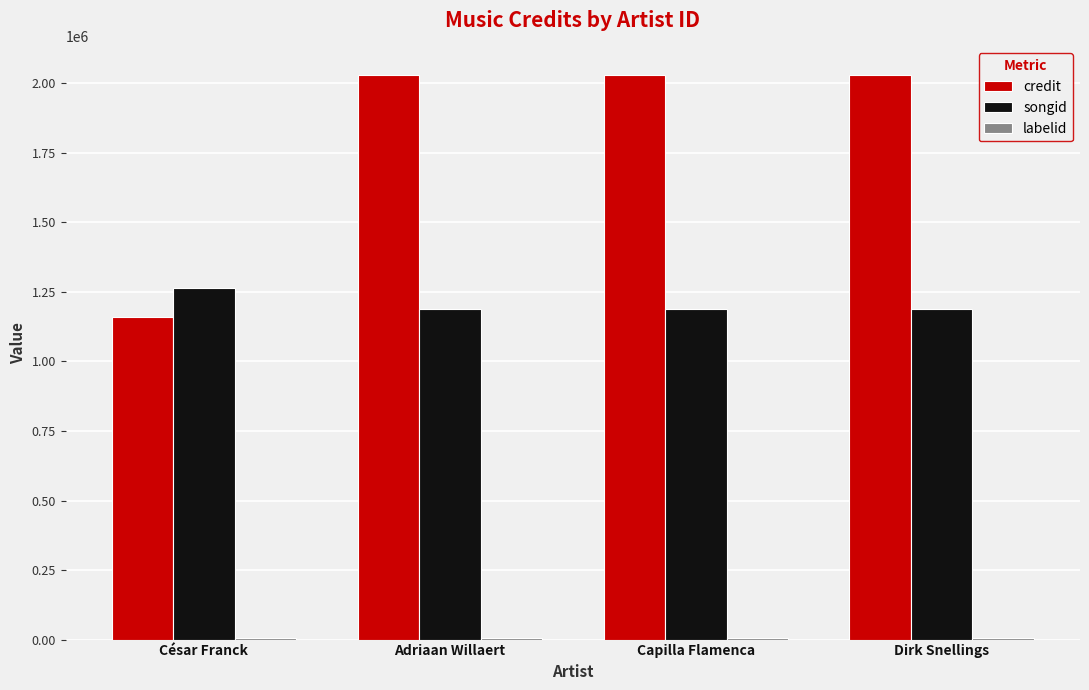

Are the bars grouped side by side (vs. stacked)?

Yes